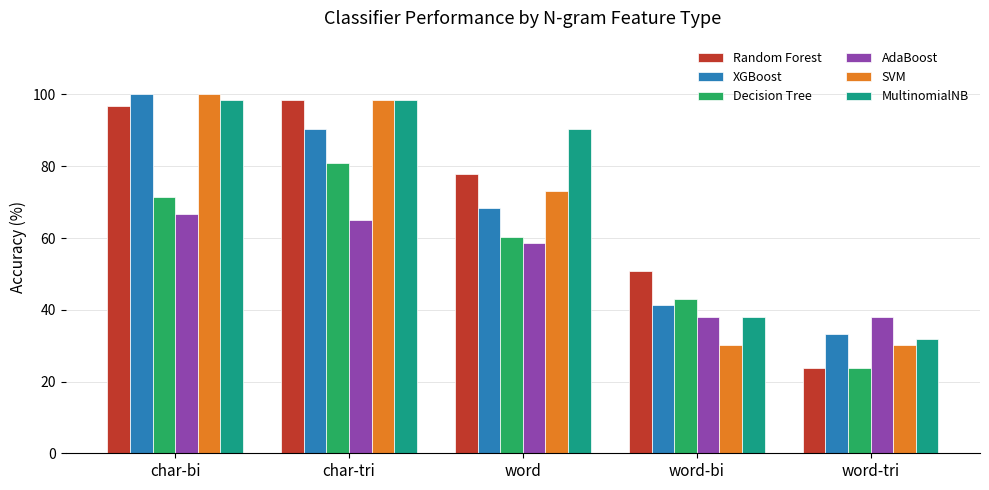

What is the difference between the maximum and second lowest values in the Random Forest series?

47.6